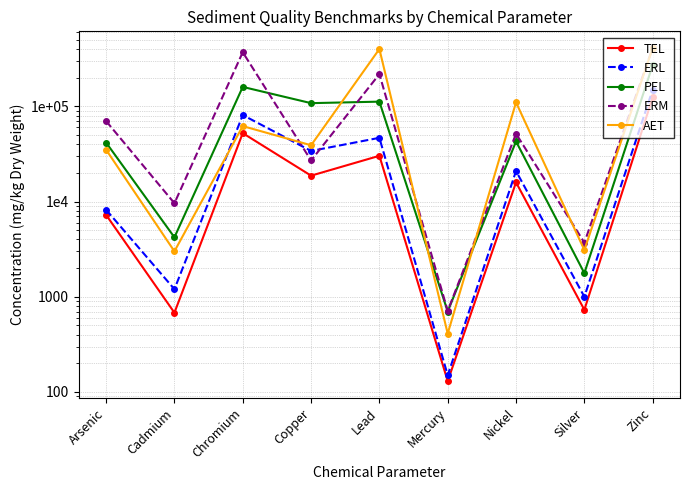

What is the difference between the maximum and second lowest values in the ERM series?

406300